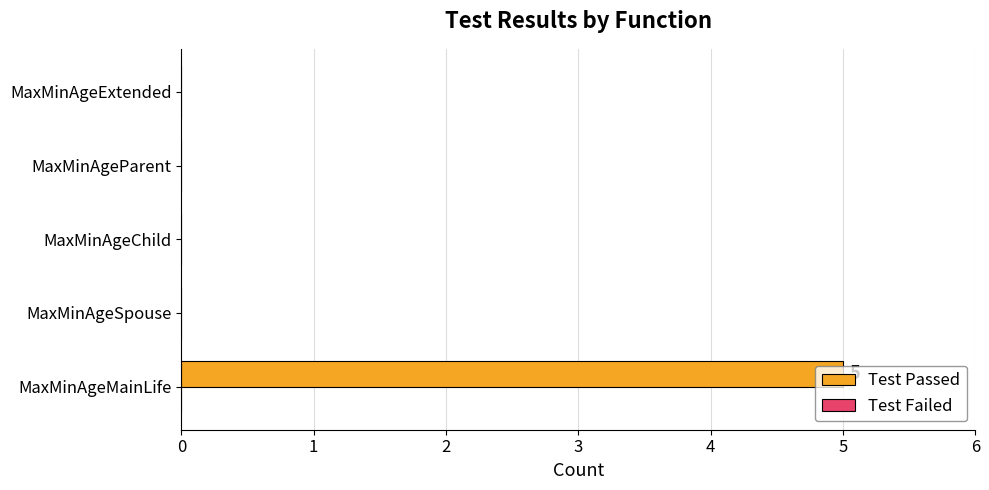

What is the sum of all values?

5